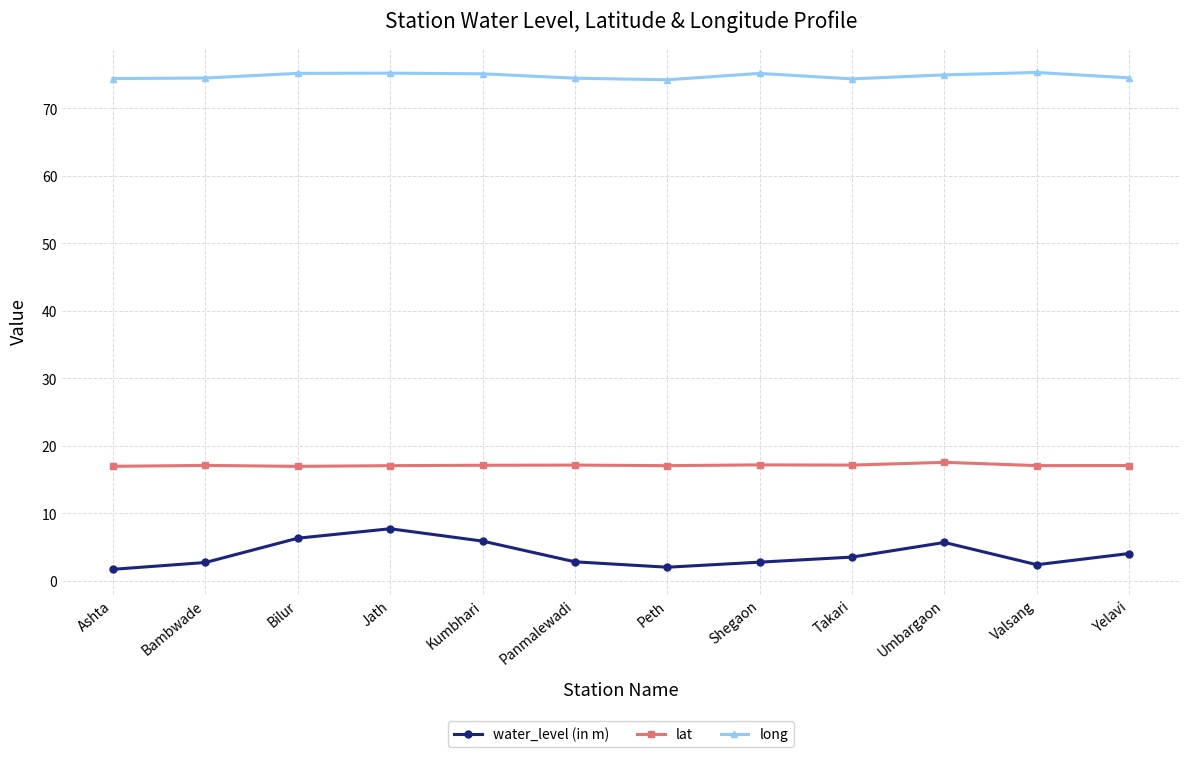

True or false: lat has more than 1 interior local peaks.

True